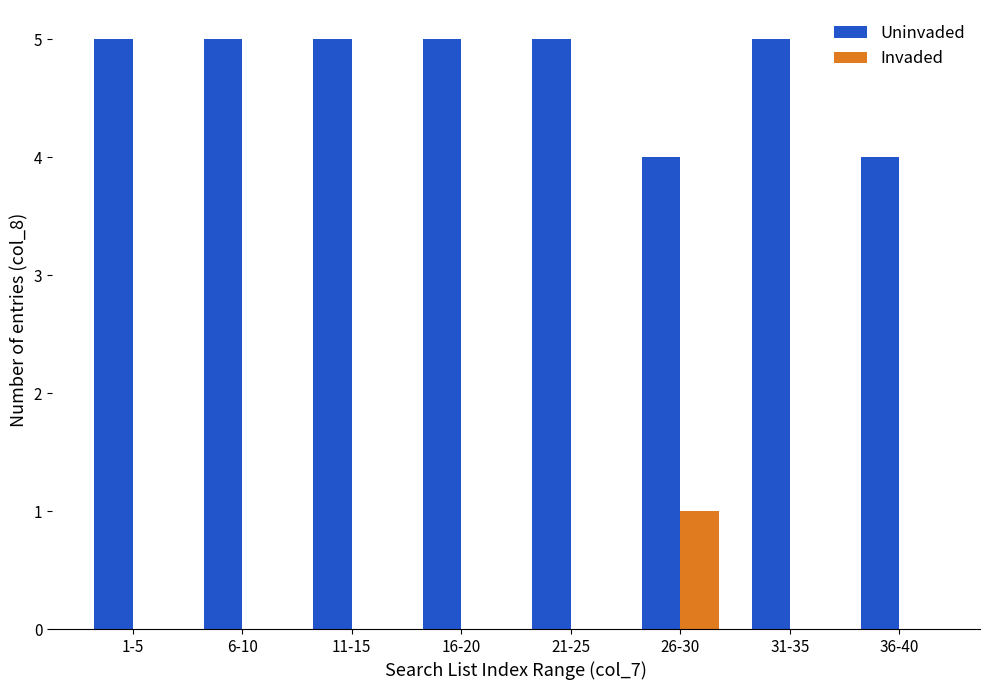

The Uninvaded series shows 4 at 36-40. True or false?

True